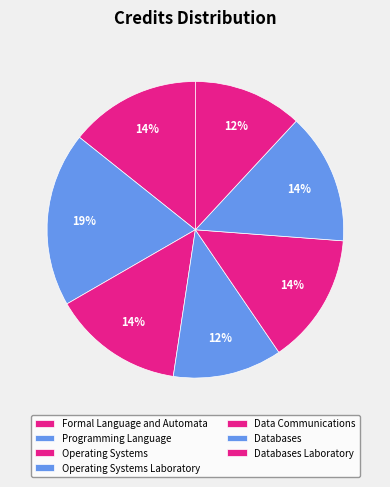

Combined, do Operating Systems and Programming Language account for over 50%?

No